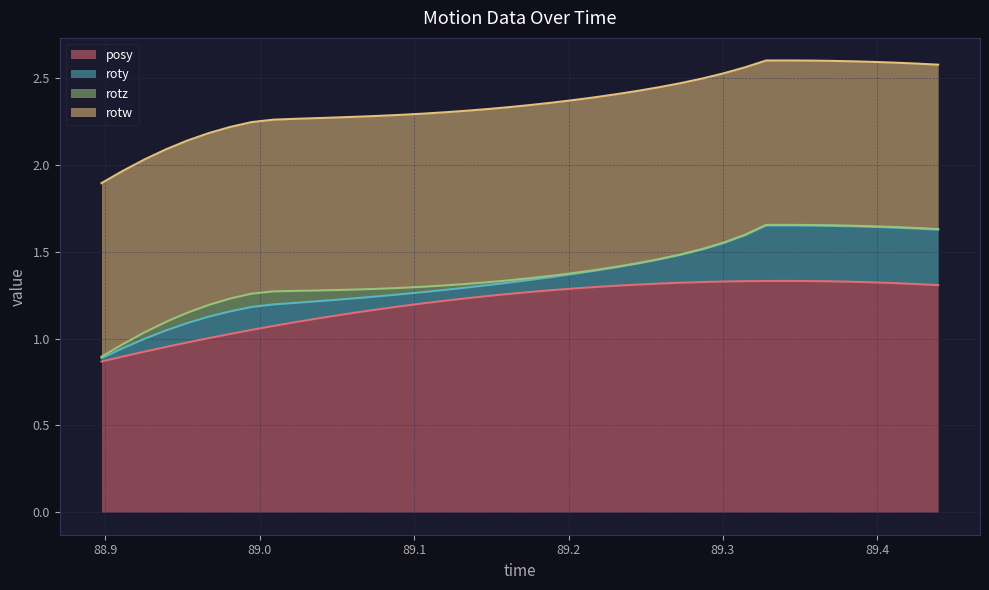

Reading left to right, extract all data points from this chart.

posy: 0=0.9	1=0.9	2=0.9	3=1.0	4=1.0	5=1.0	6=1.0	7=1.1	8=1.1	9=1.1	10=1.1	11=1.1	12=1.2	13=1.2	14=1.2	15=1.2	16=1.2	17=1.2	18=1.2	19=1.3	20=1.3	21=1.3	22=1.3	23=1.3	24=1.3	25=1.3	26=1.3	27=1.3	28=1.3	29=1.3	30=1.3	31=1.3	32=1.3	33=1.3	34=1.3	35=1.3	36=1.3	37=1.3	38=1.3	39=1.3
roty: 0=0.0	1=0.0	2=0.1	3=0.1	4=0.1	5=0.1	6=0.1	7=0.1	8=0.1	9=0.1	10=0.1	11=0.1	12=0.1	13=0.1	14=0.1	15=0.1	16=0.1	17=0.1	18=0.1	19=0.1	20=0.1	21=0.1	22=0.1	23=0.1	24=0.1	25=0.1	26=0.1	27=0.2	28=0.2	29=0.2	30=0.3	31=0.3	32=0.3	33=0.3	34=0.3	35=0.3	36=0.3	37=0.3	38=0.3	39=0.3
rotz: 0=0.0	1=0.0	2=0.0	3=0.0	4=0.1	5=0.1	6=0.1	7=0.1	8=0.1	9=0.1	10=0.1	11=0.1	12=0.0	13=0.0	14=0.0	15=0.0	16=0.0	17=0.0	18=0.0	19=0.0	20=0.0	21=0.0	22=0.0	23=0.0	24=0.0	25=0.0	26=0.0	27=0.0	28=0.0	29=0.0	30=0.0	31=0.0	32=0.0	33=0.0	34=0.0	35=0.0	36=0.0	37=0.0	38=0.0	39=0.0
rotw: 0=1.0	1=1.0	2=1.0	3=1.0	4=1.0	5=1.0	6=1.0	7=1.0	8=1.0	9=1.0	10=1.0	11=1.0	12=1.0	13=1.0	14=1.0	15=1.0	16=1.0	17=1.0	18=1.0	19=1.0	20=1.0	21=1.0	22=1.0	23=1.0	24=1.0	25=1.0	26=1.0	27=1.0	28=1.0	29=1.0	30=1.0	31=0.9	32=0.9	33=0.9	34=0.9	35=0.9	36=0.9	37=0.9	38=0.9	39=0.9